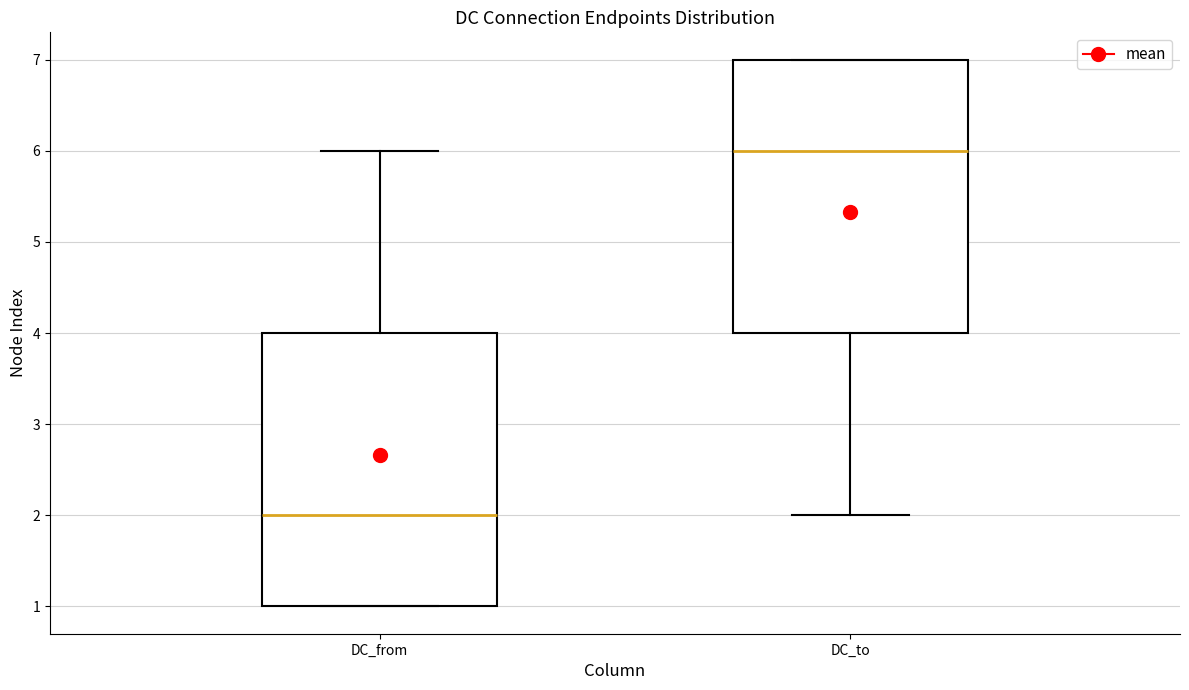

Which box has the highest median line?

DC_to